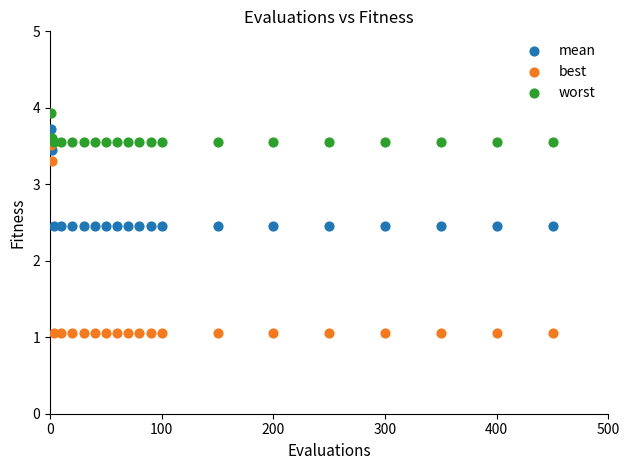

Which series reaches the maximum Y coordinate?

worst